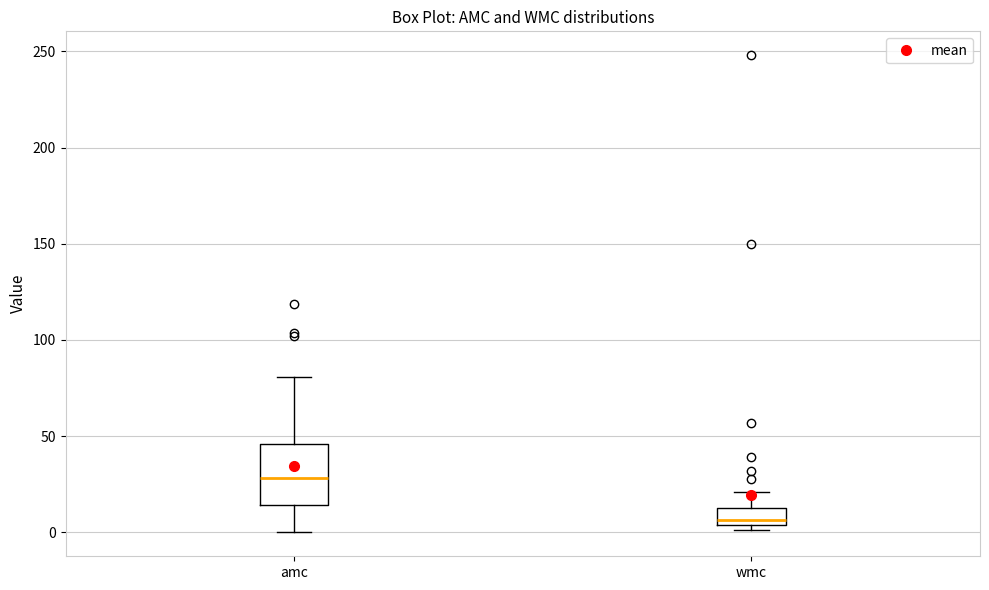

Which box has the highest median line?

amc